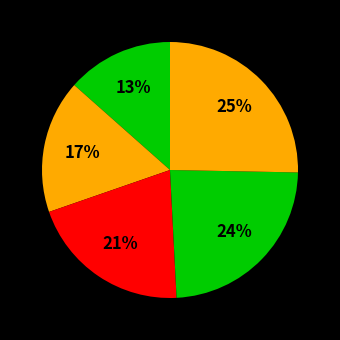

Count the number of slices in the pie.

5